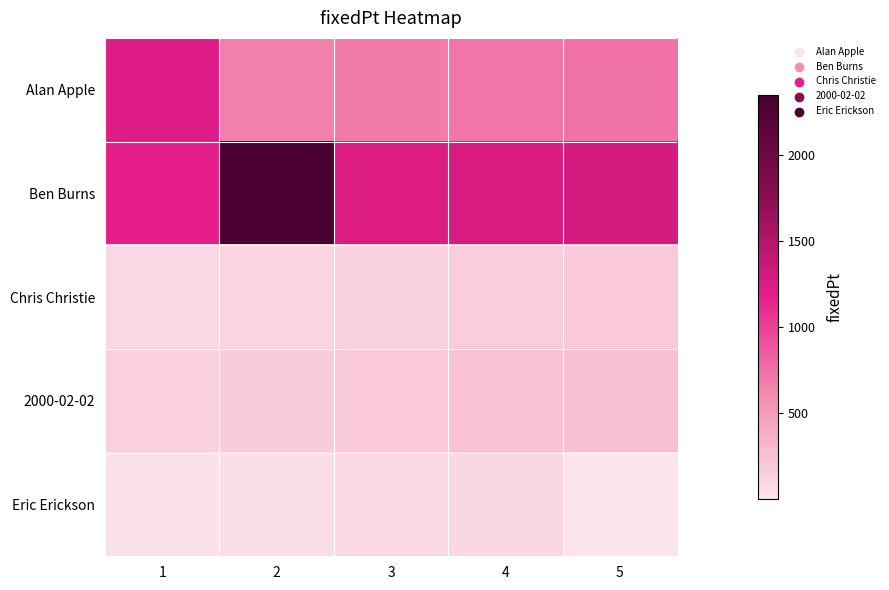

What is the maximum value shown in the chart?

2345.0